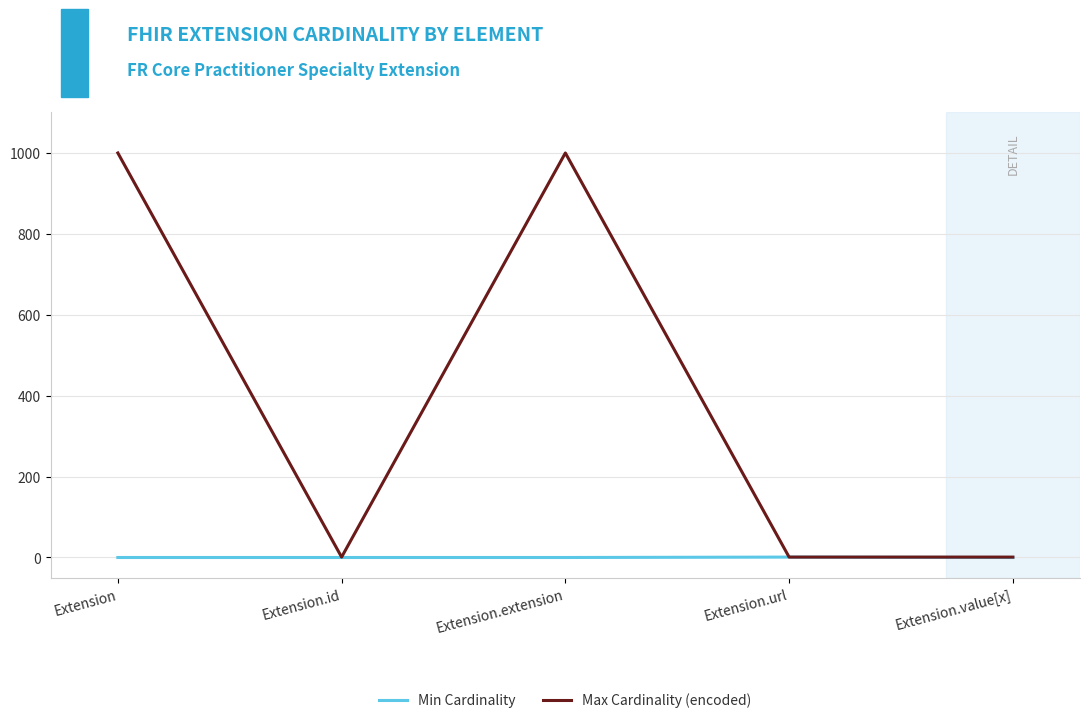

What is the sum of the Max Cardinality (encoded) values at Extension and Extension.extension?

1998